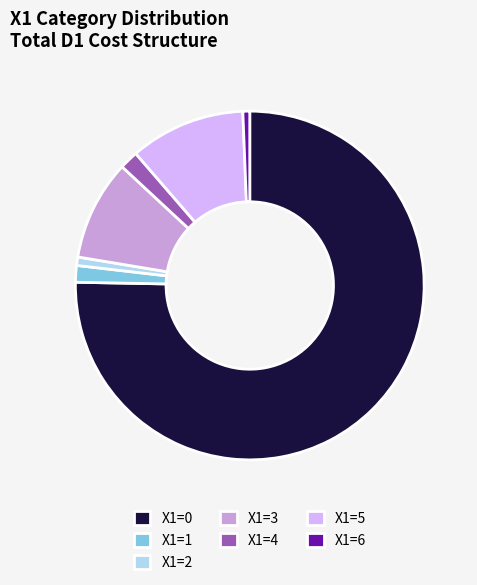

Combined, do X1=1 and X1=5 account for over 50%?

No